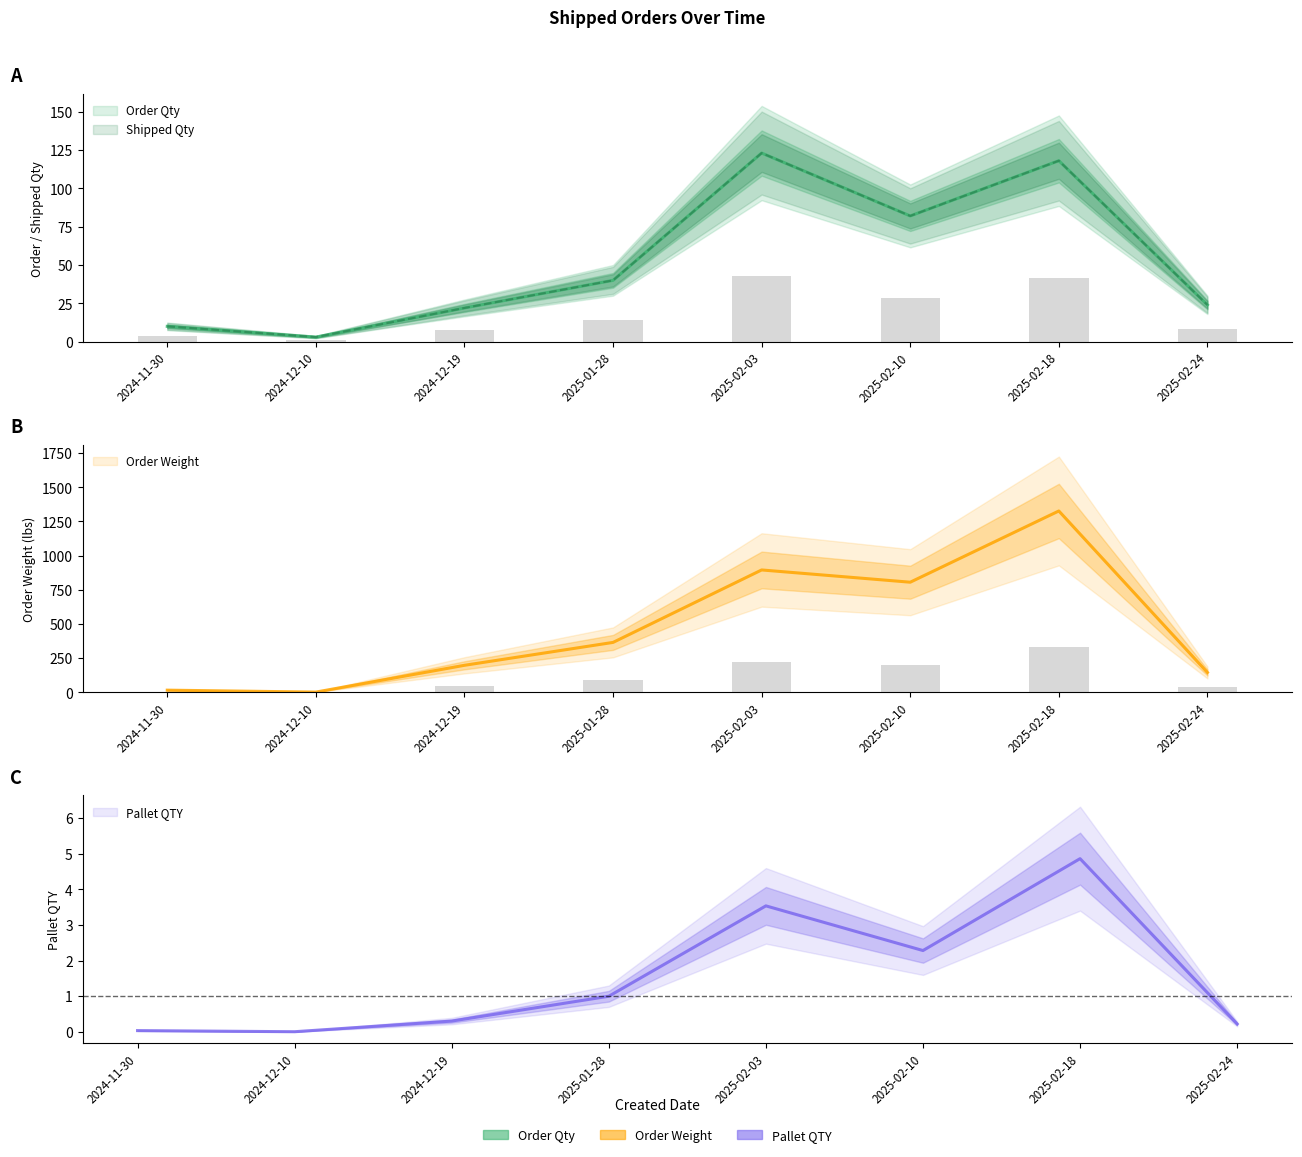

True or false: Order Qty has a value of 40.0 at 2025-01-28.

True